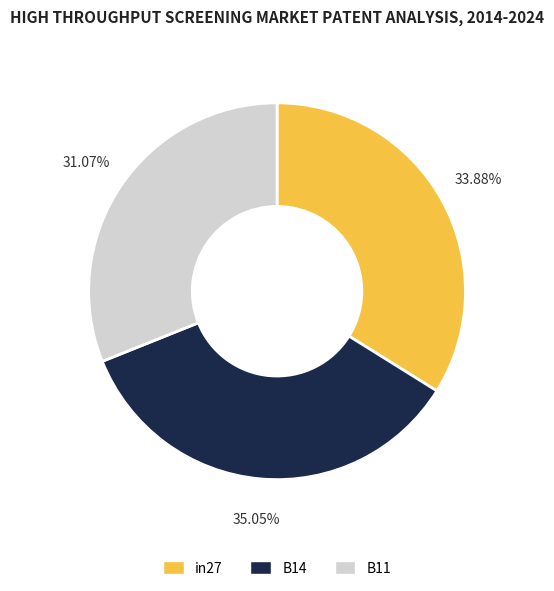

To the nearest percent, what is the difference between the in27 and B14 slice percentages?

1%